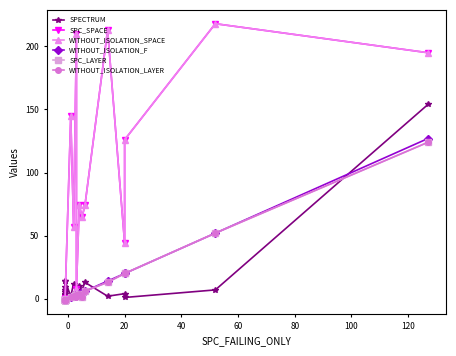

Which series has the largest total across all categories?

SPC_SPACE